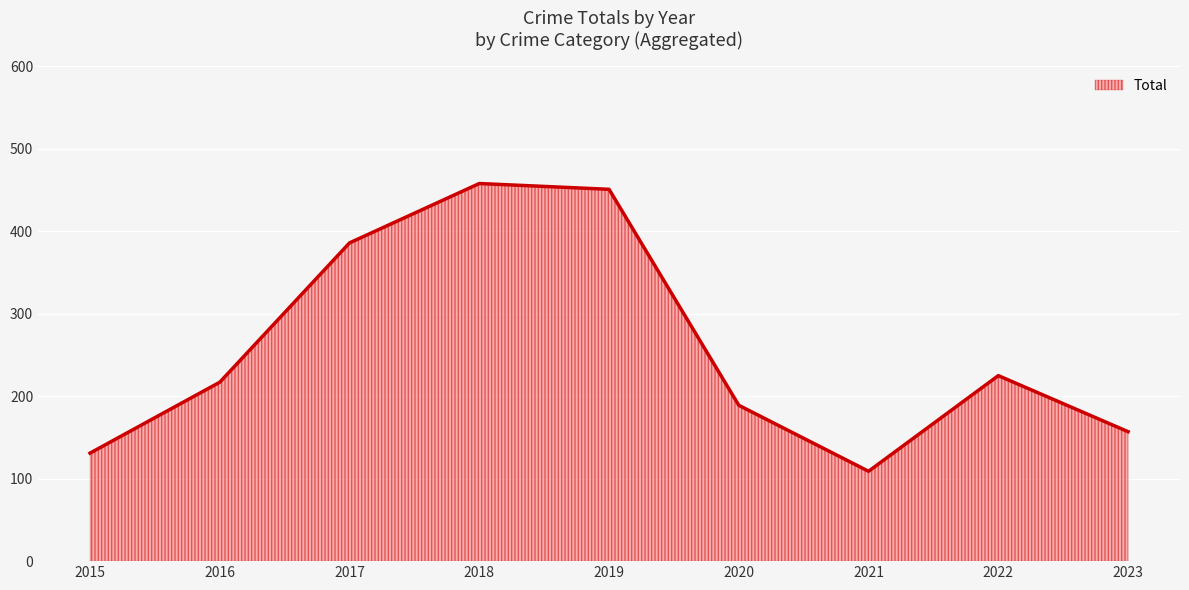

Is it true that the value at 2022 is 61?

False